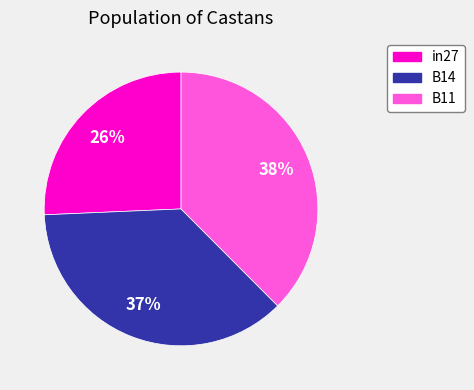

Do B11 and B14 together represent more than half of the pie?

Yes